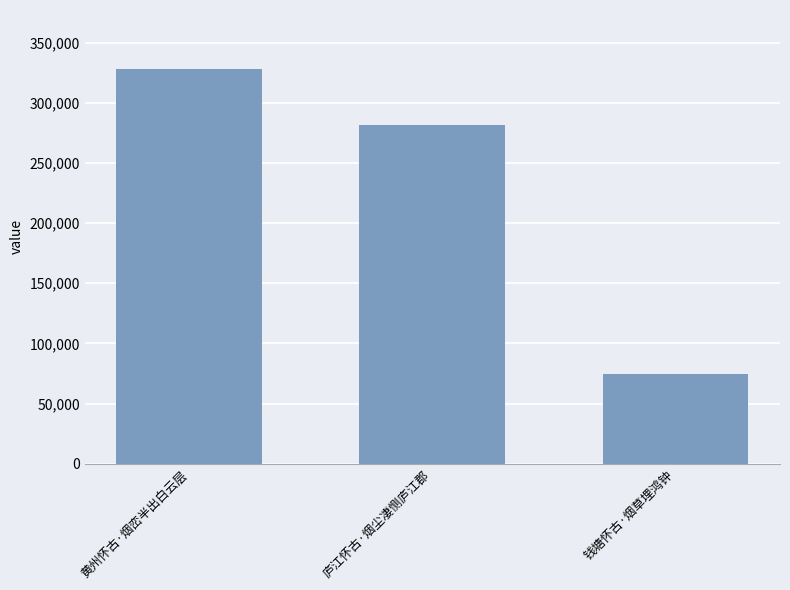

What is the average value?

228063